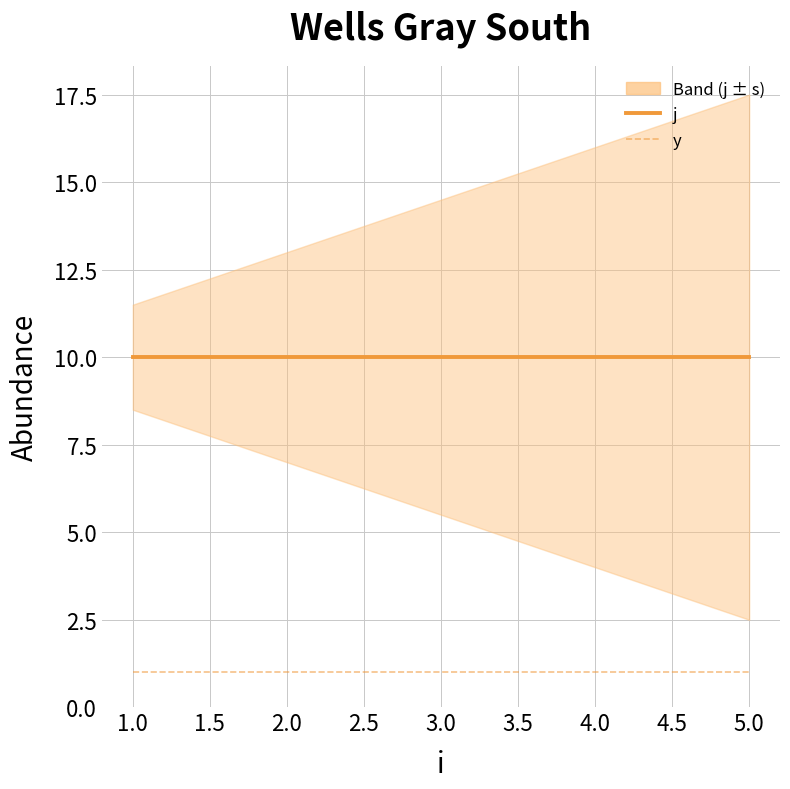

What is the value of the y point at the 2nd from the left?

1